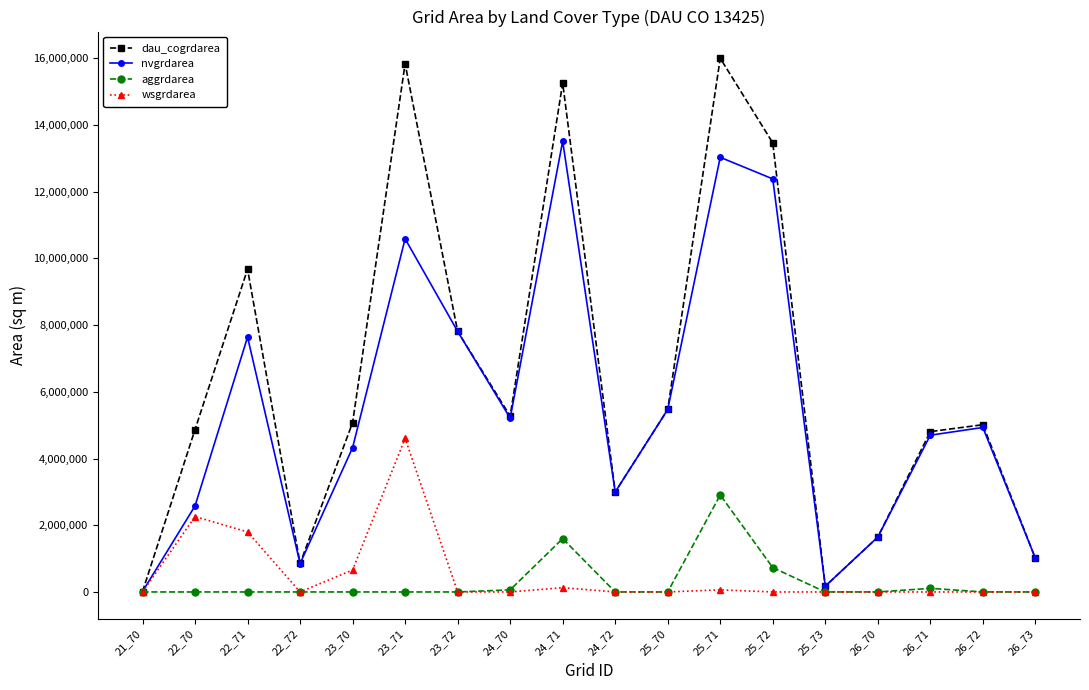

Where is wsgrdarea nearest to the value 2302650?

22_70